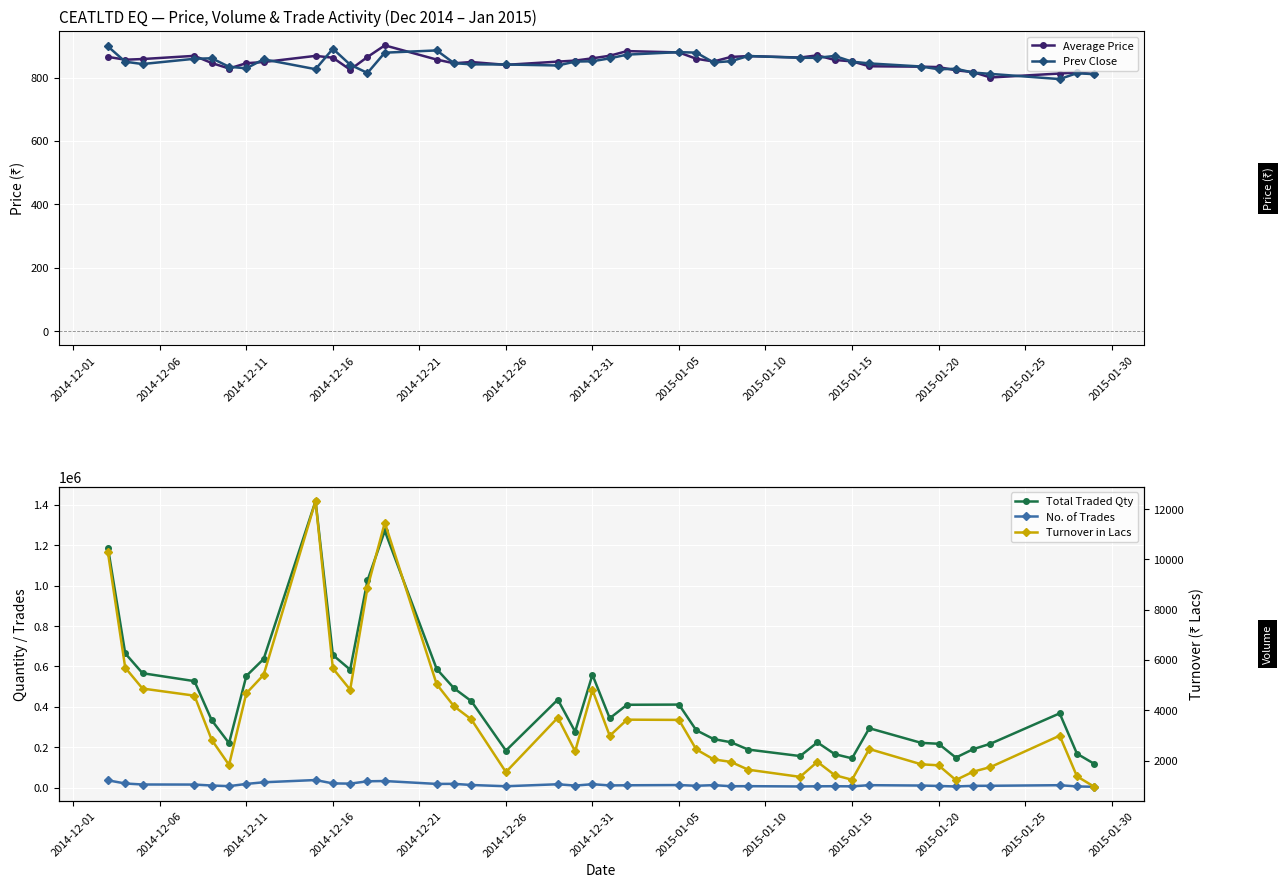

What is the highest value of the Prev Close series?

898.1